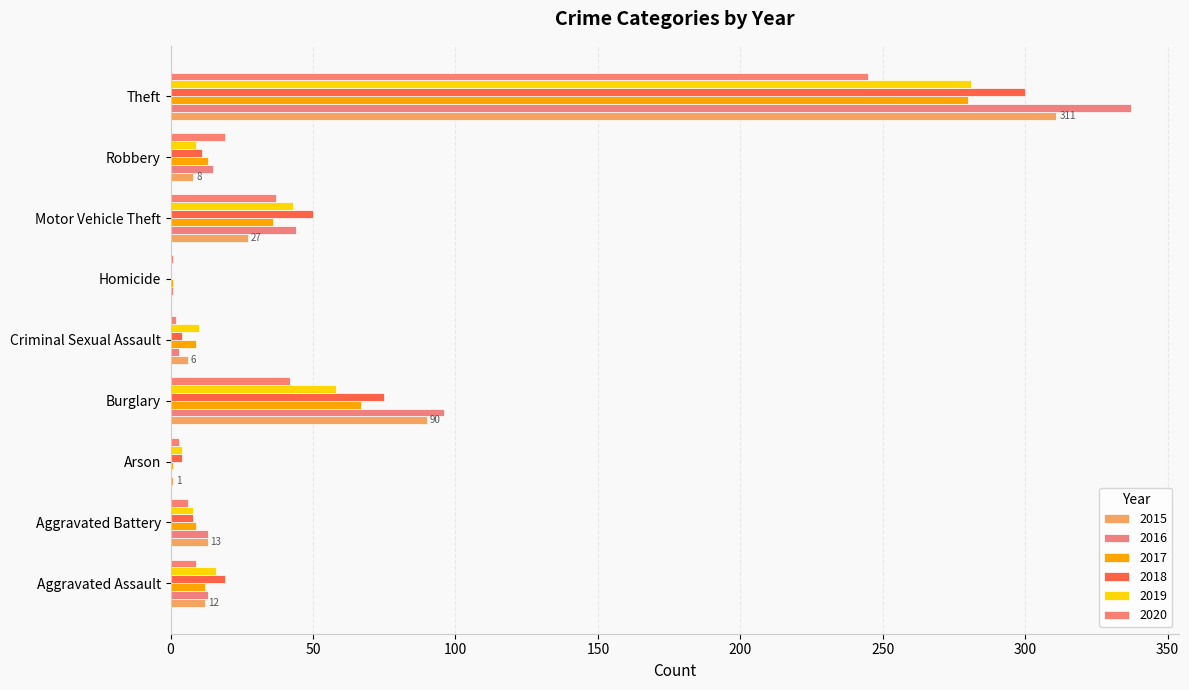

At how many categories does at least one series exceed 297?

1